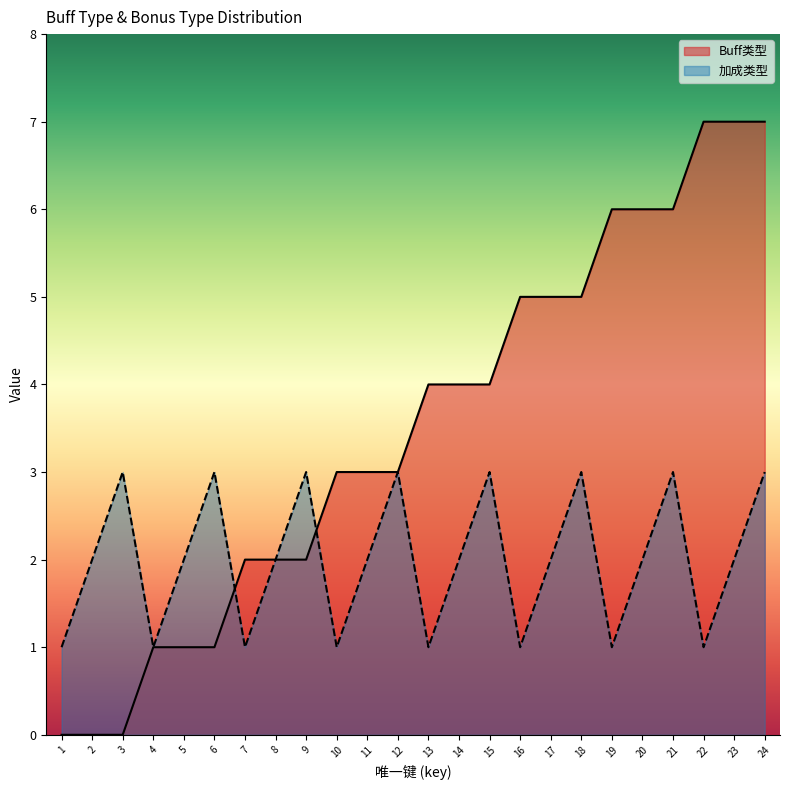

What is the difference between the second highest and minimum values in the 加成类型 series?

2